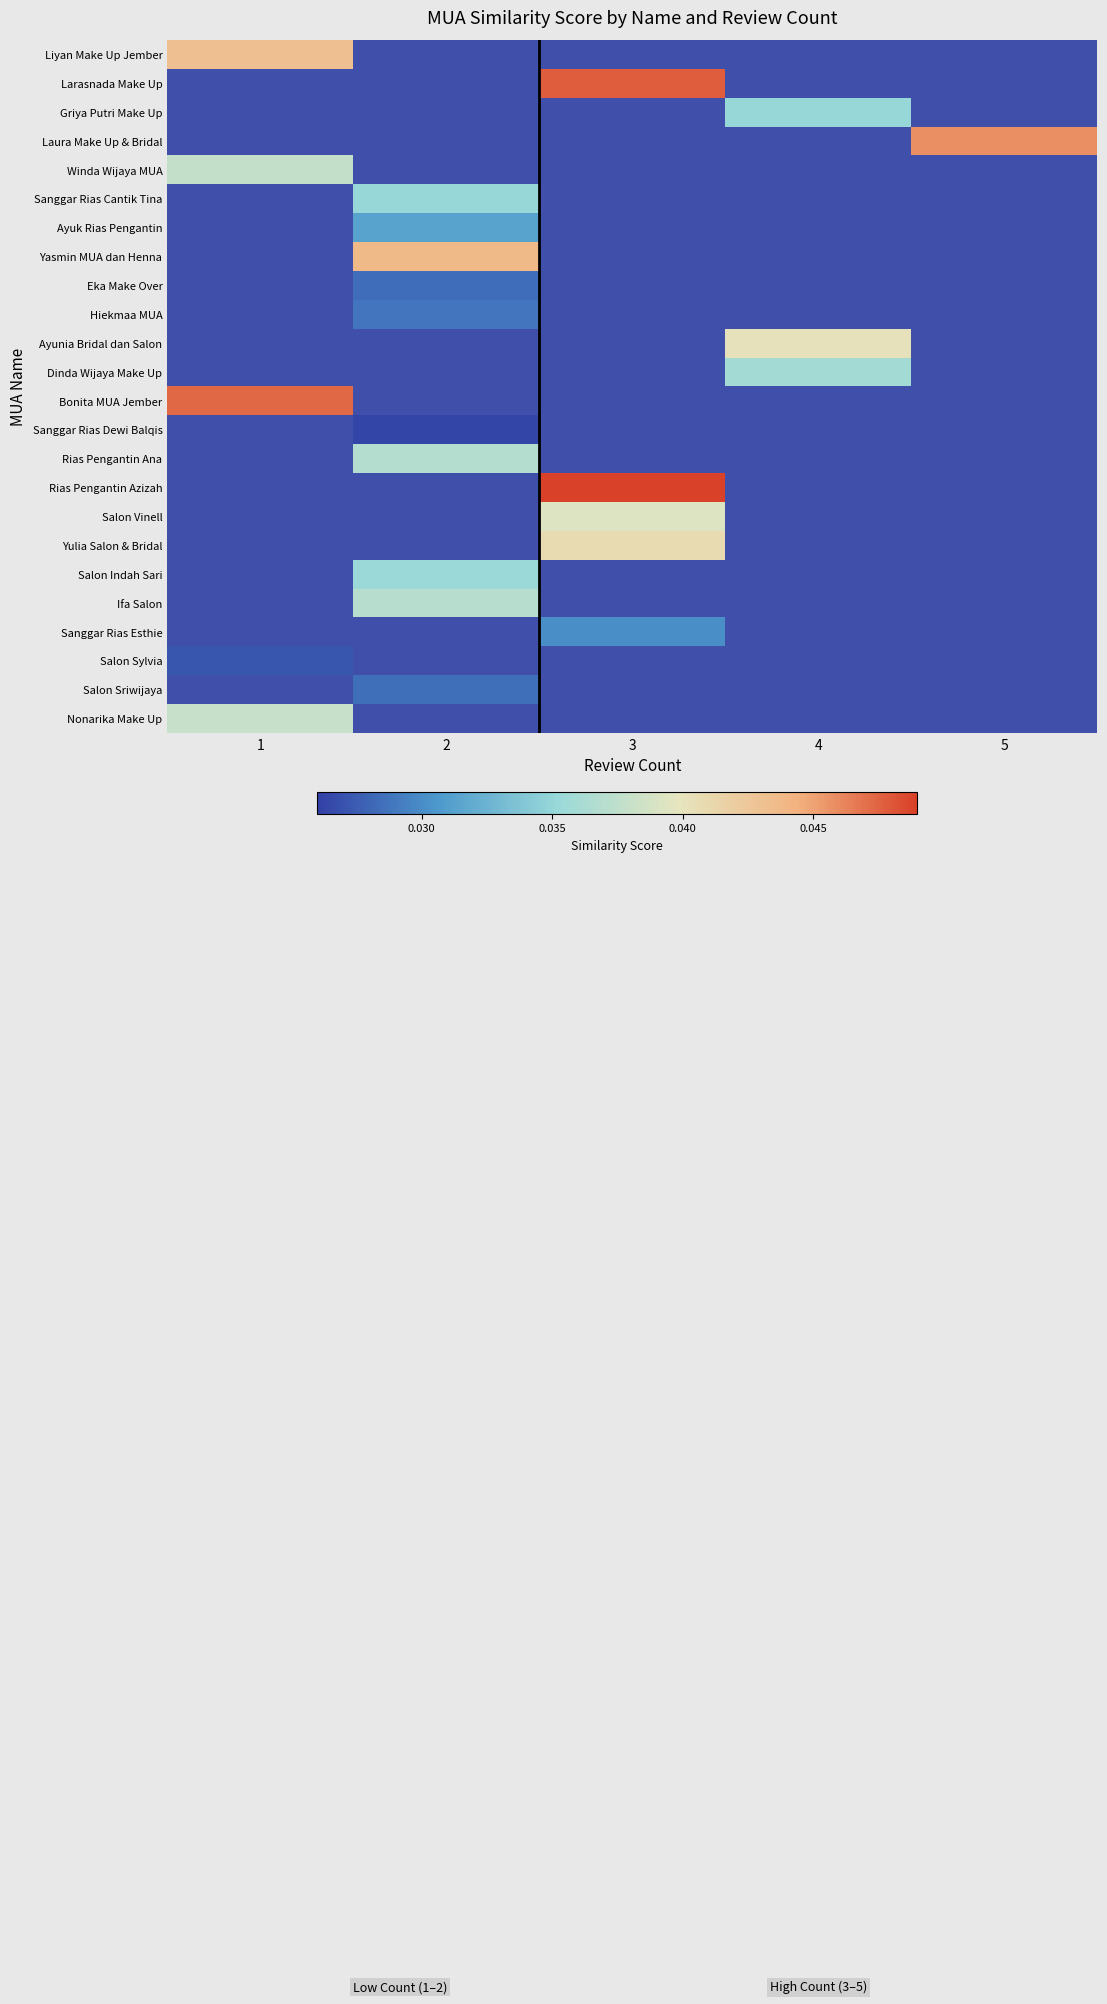

Where does the Rias Pengantin Azizah series first go above 0?

3